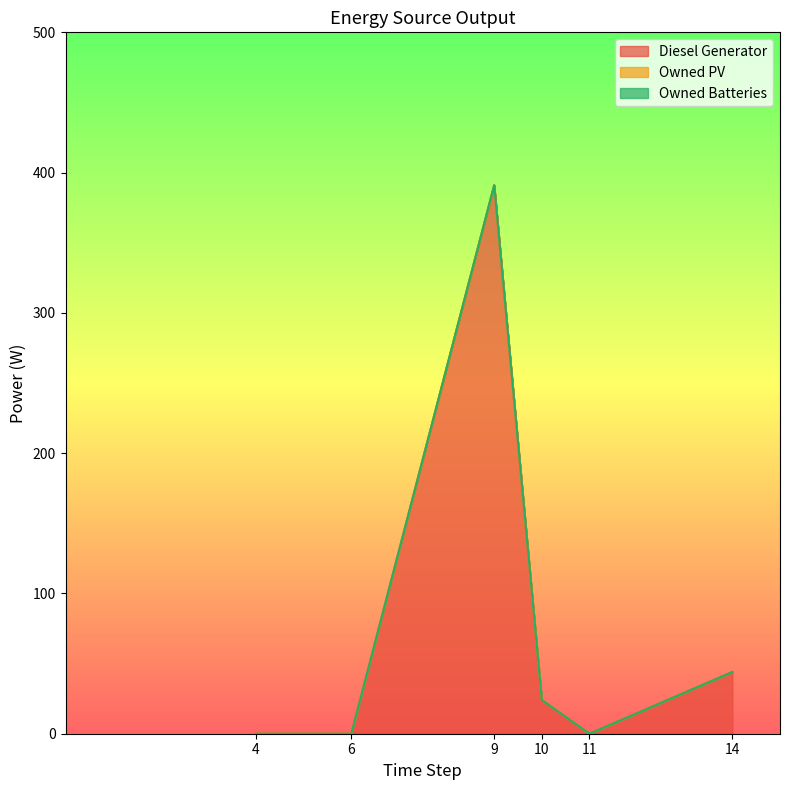

True or false: Owned PV has a value of 0 at 4.

True